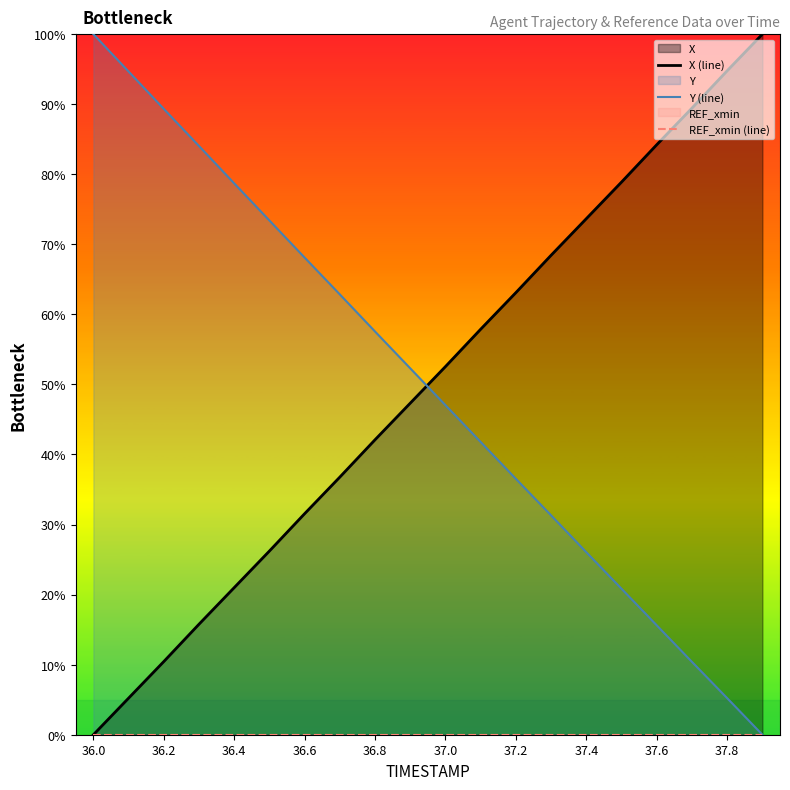

Reading left to right, transcribe all the data shown in this chart.

X (line): 0.0	5.2	10.4	15.8	21.0	26.2	31.6	36.8	42.1	47.3	52.6	57.9	63.1	68.4	73.7	78.9	84.2	89.4	94.8	100.0
Y (line): 100.0	94.7	89.3	84.0	78.7	73.4	68.1	62.8	57.5	52.3	47.0	41.8	36.5	31.3	26.0	20.8	15.6	10.4	5.2	0.0
REF_xmin (line): 0.0	0.0	0.0	0.0	0.0	0.0	0.0	0.0	0.0	0.0	0.0	0.0	0.0	0.0	0.0	0.0	0.0	0.0	0.0	0.0